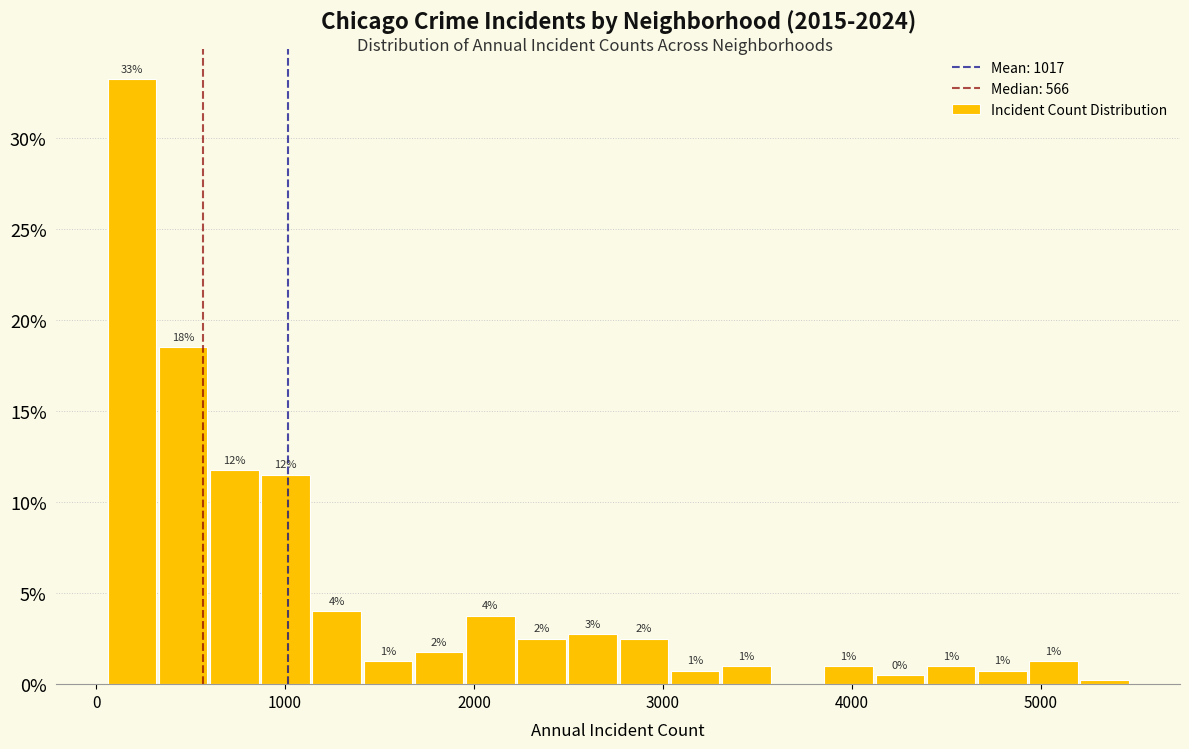

Around what value on the x-axis is the tallest bar? Give the approximate position of its centre, as read against the axis.

200